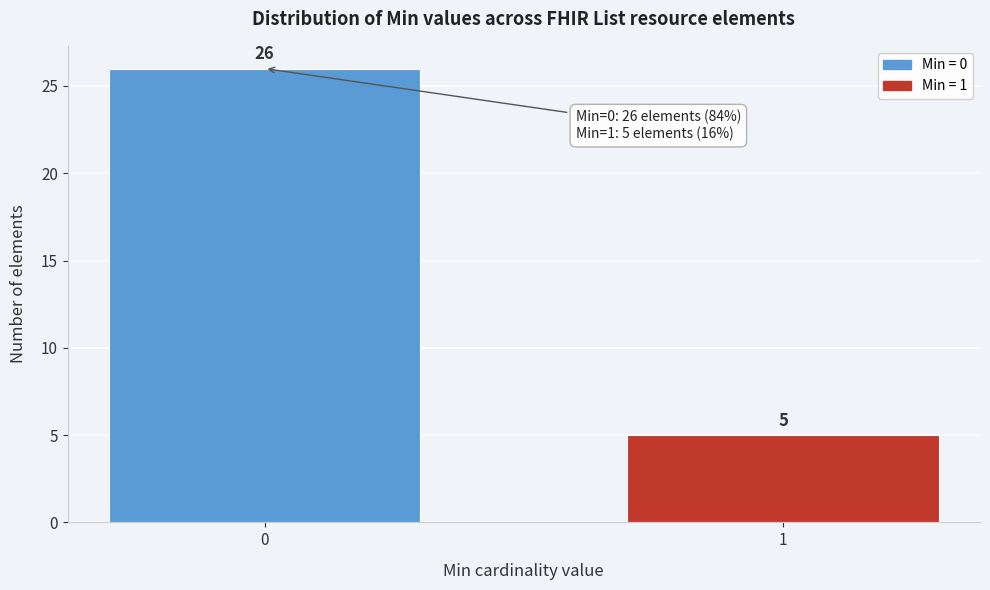

Reading left to right, list all the values displayed in this chart.

0=26	1=5